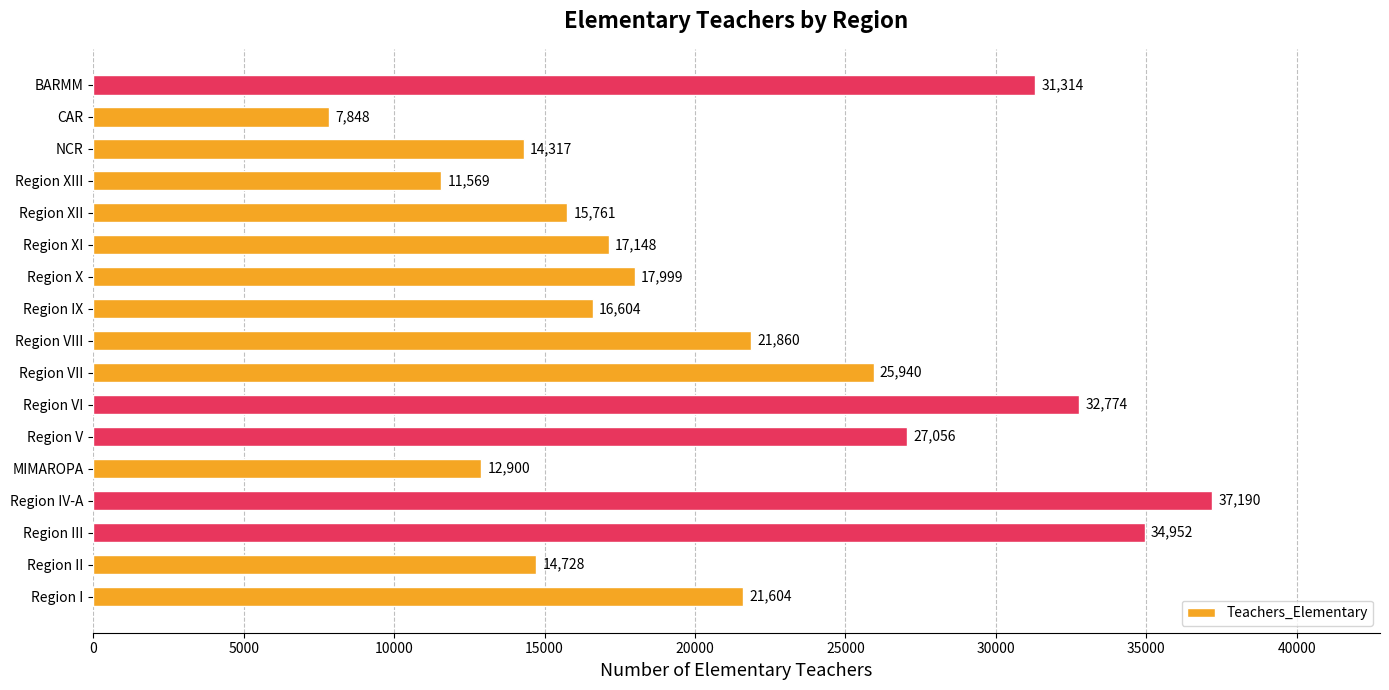

Reading bottom to top, list all the values displayed in this chart.

Region I=21604	Region II=14728	Region III=34952	Region IV-A=37190	MIMAROPA=12900	Region V=27056	Region VI=32774	Region VII=25940	Region VIII=21860	Region IX=16604	Region X=17999	Region XI=17148	Region XII=15761	Region XIII=11569	NCR=14317	CAR=7848	BARMM=31314